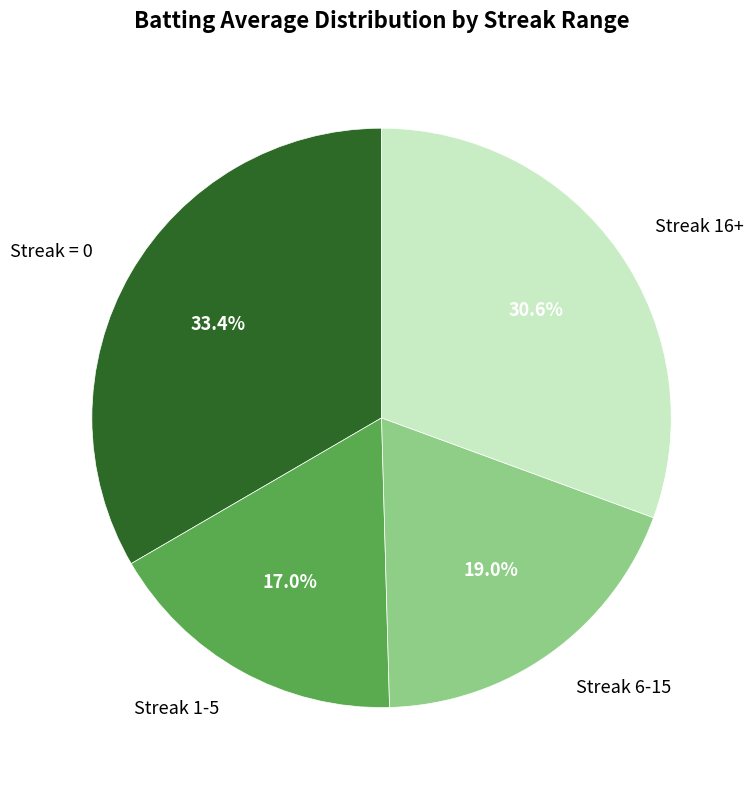

Is there a majority slice in this chart?

No